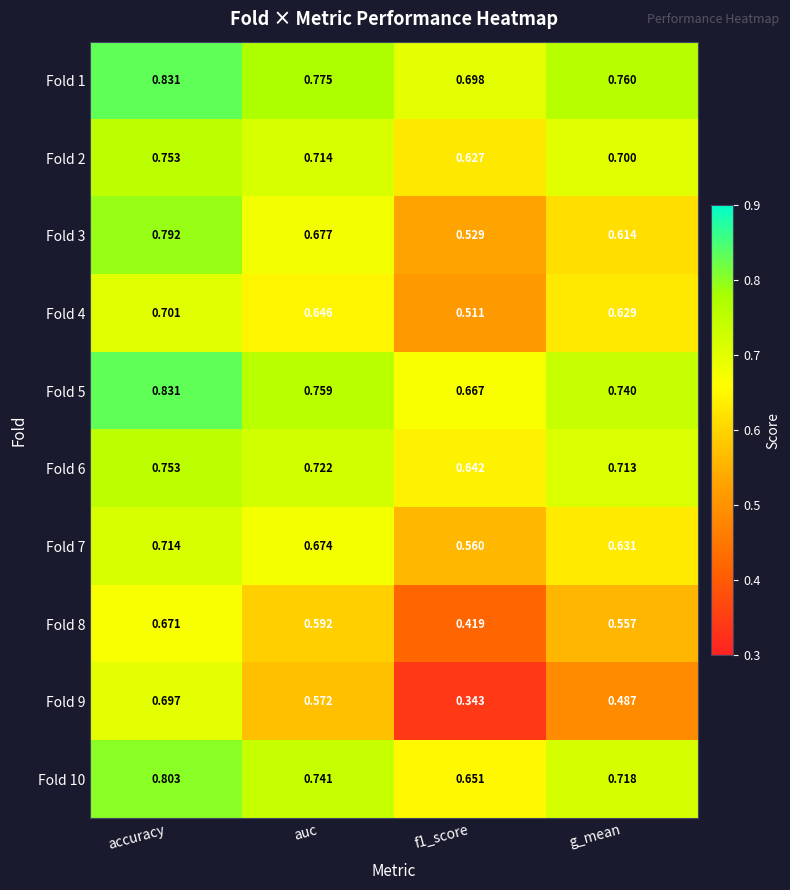

At which category is the sum across all series the highest?

accuracy